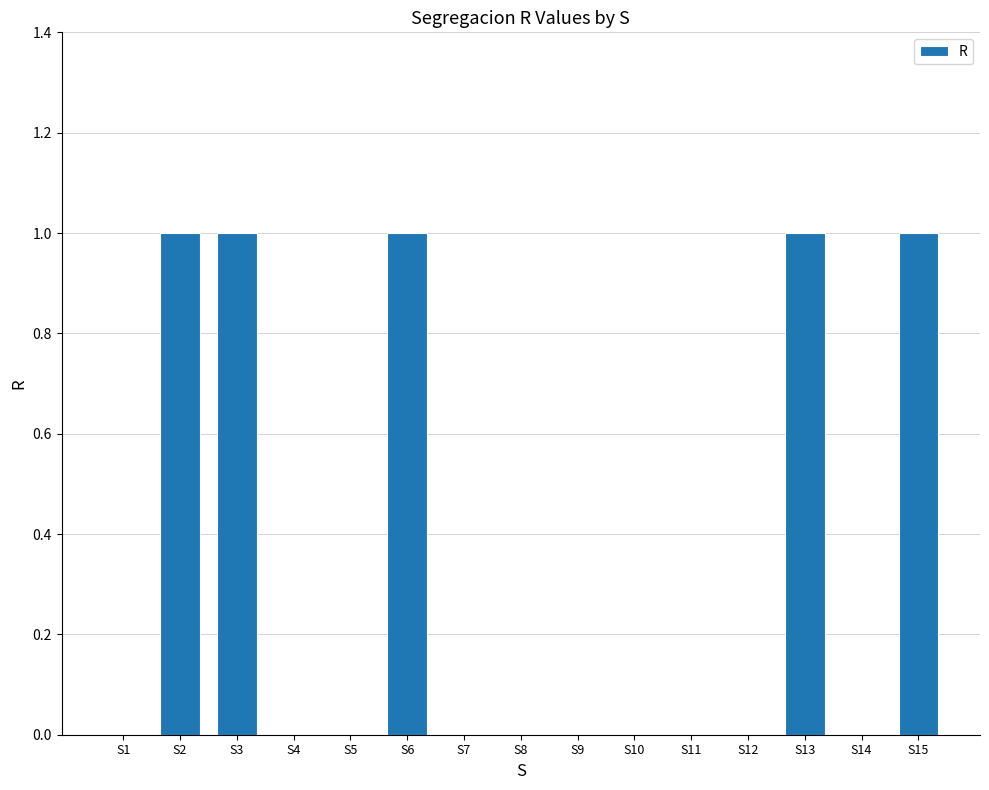

What is the maximum value shown in the chart?

1